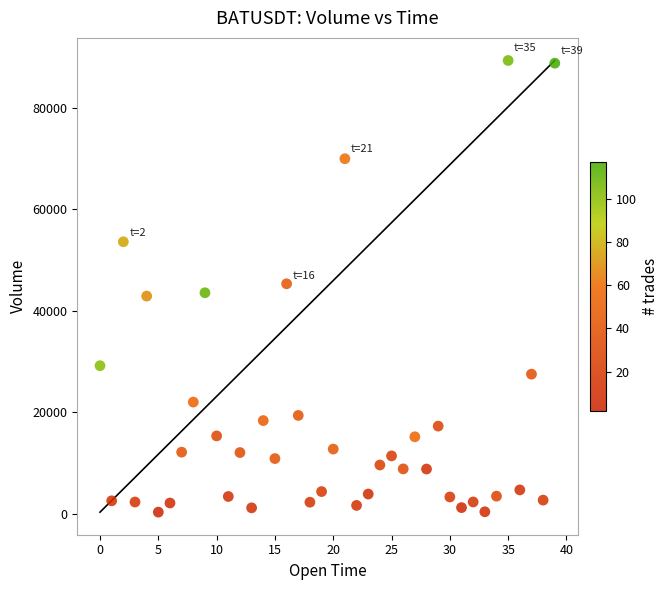

What is the range of Y values (max minus min)?

88968.2